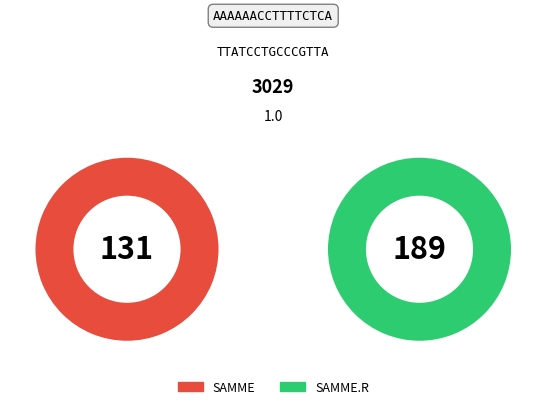

Does 3 represent more than half of the total?

No